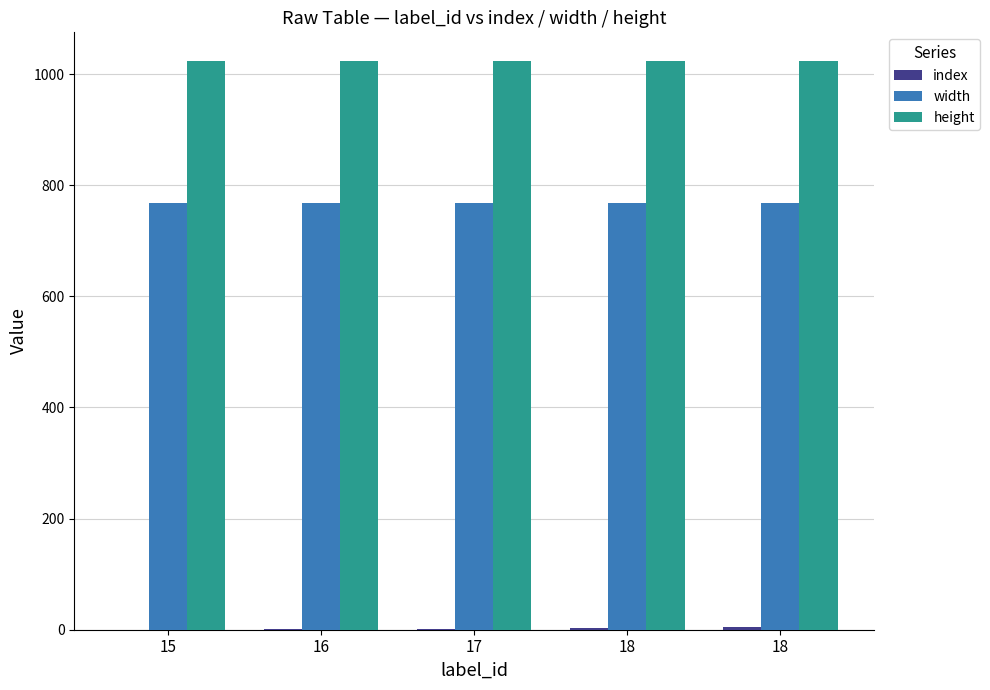

Which series changed the most between 16 and 18?

index